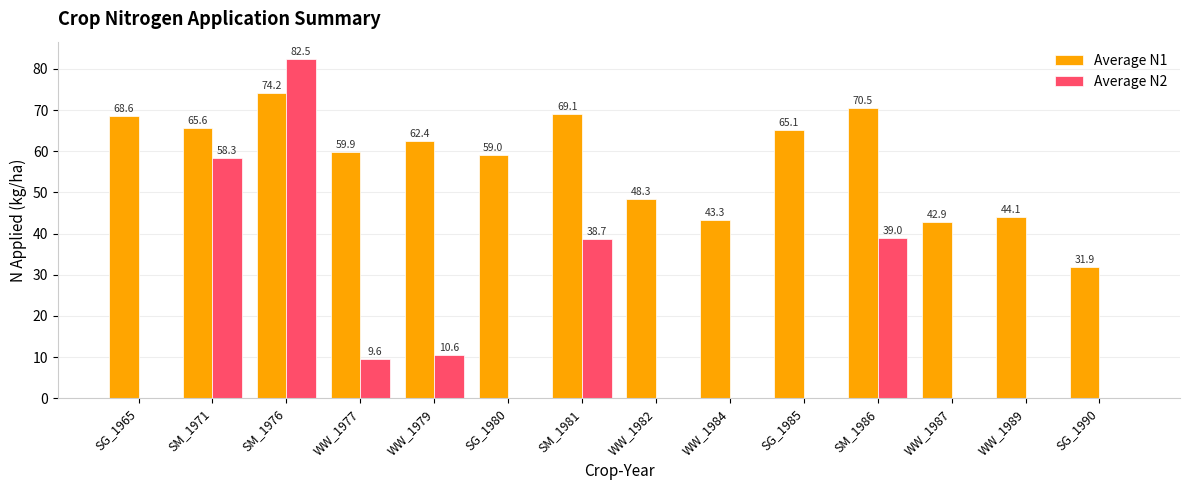

The Average N2 series shows 58.3 at SM_1971. True or false?

True